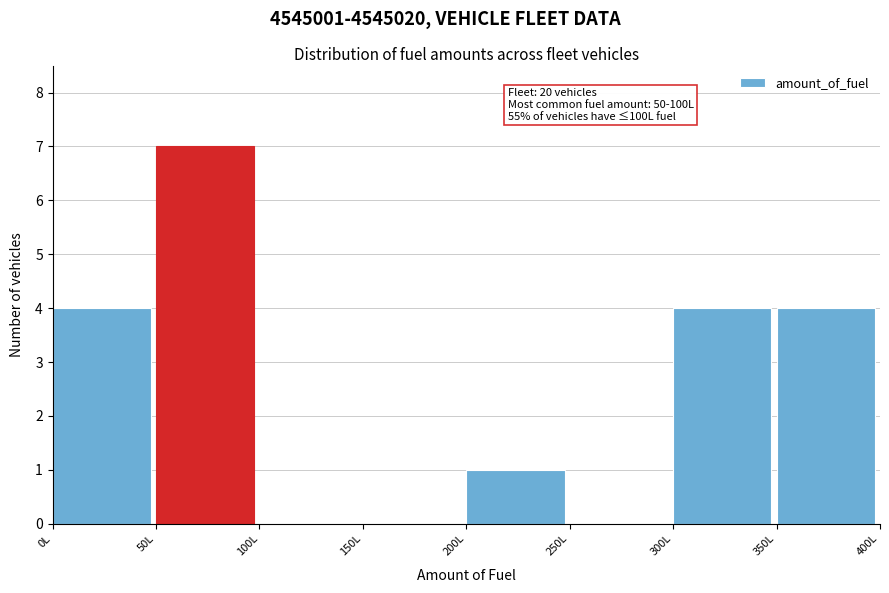

Over which range of the x-axis is the bar tallest?

50 to 100